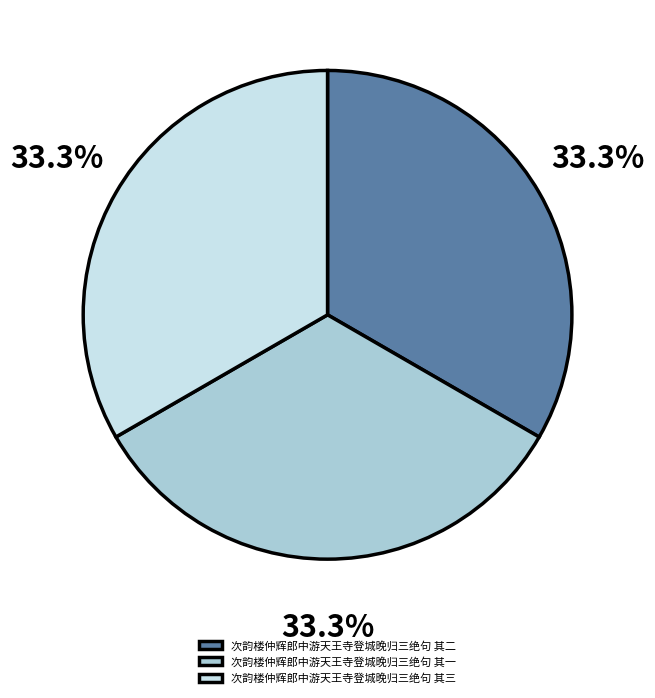

Is there any slice that represents more than half of the pie?

No